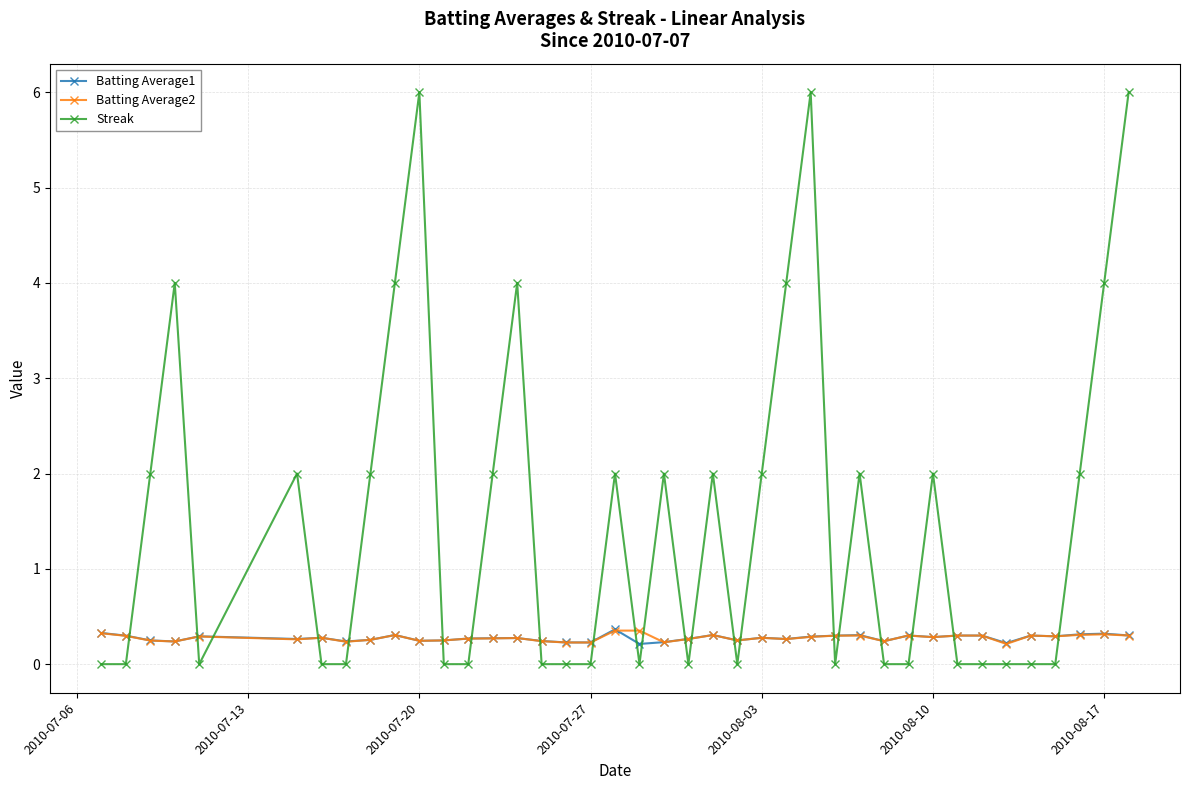

True or false: Batting Average1 and Streak cross at least once.

True